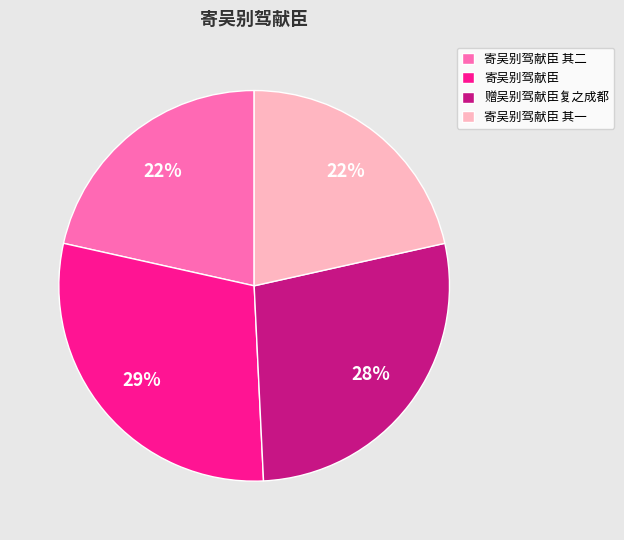

How many slices are in this pie chart?

4